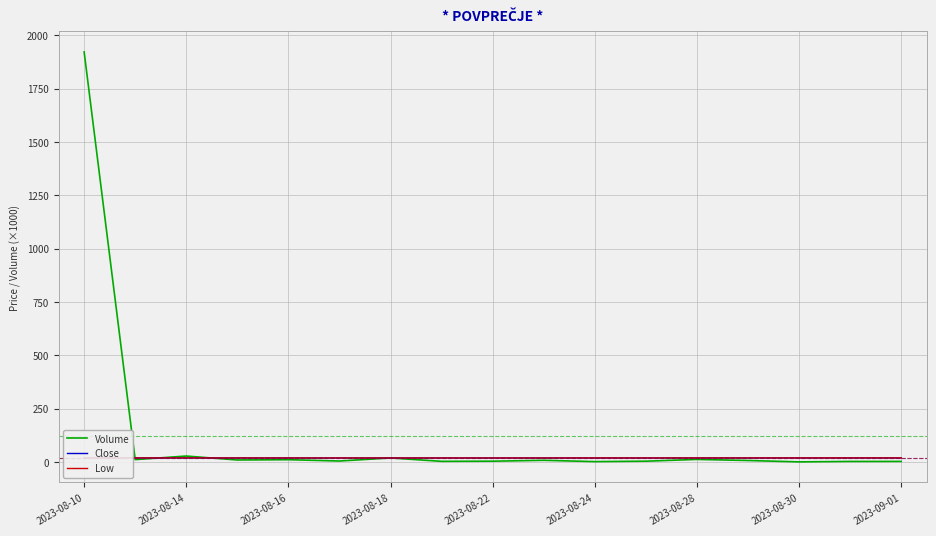

What is the greatest value displayed?

1922.1